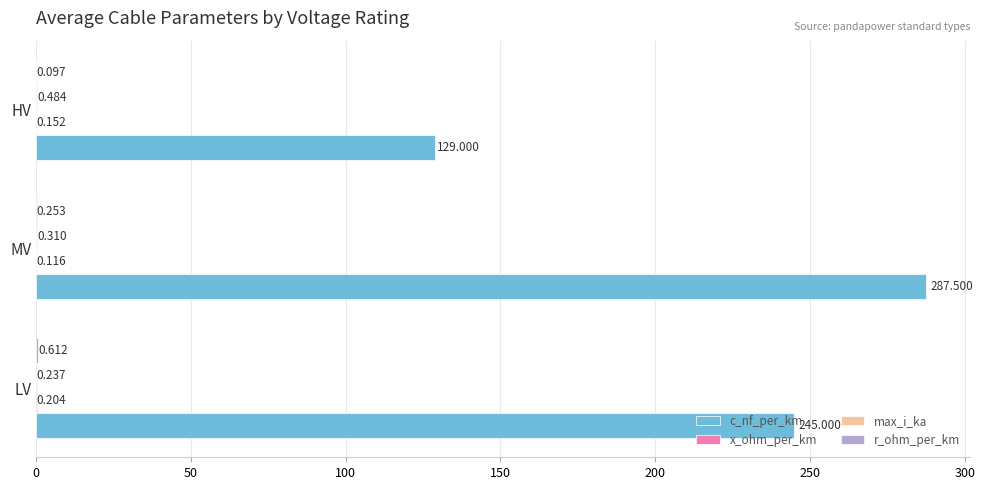

Which series changed the most between LV and HV?

c_nf_per_km